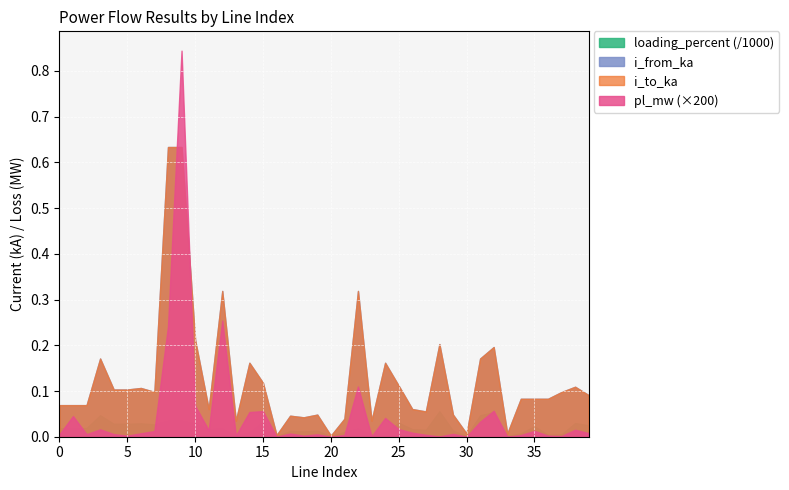

True or false: i_from_ka and pl_mw intersect in this chart.

False